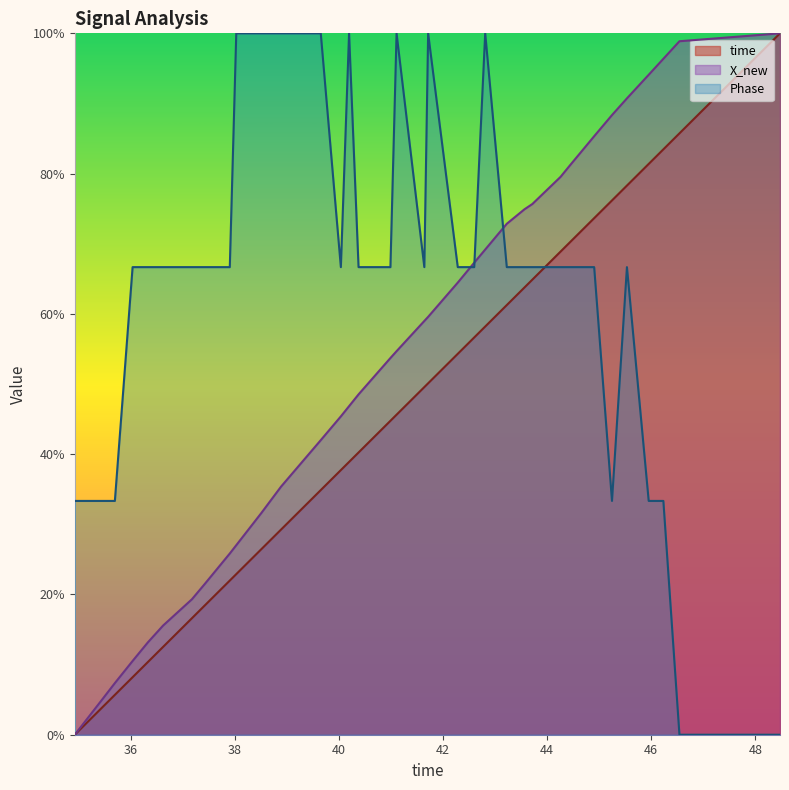

What is the difference between the maximum and minimum values in the X_new series?

100.0